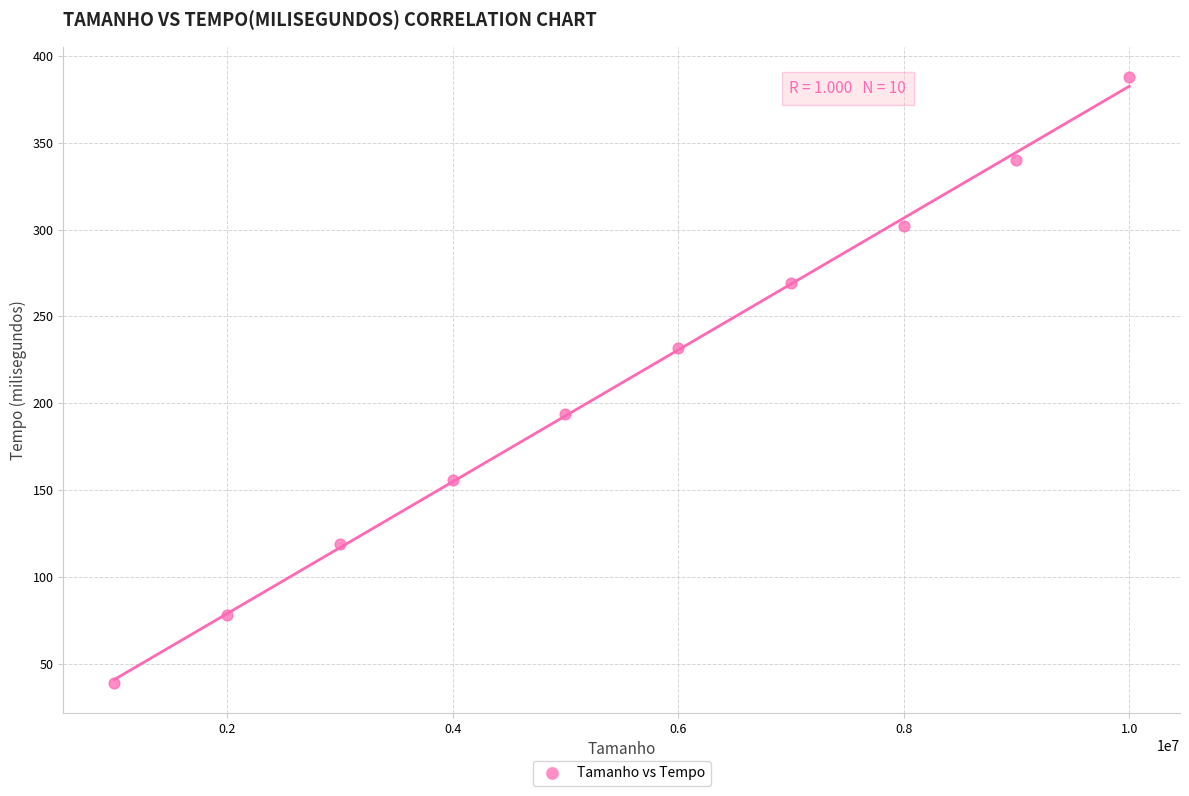

What is the range of Y values (max minus min)?

349